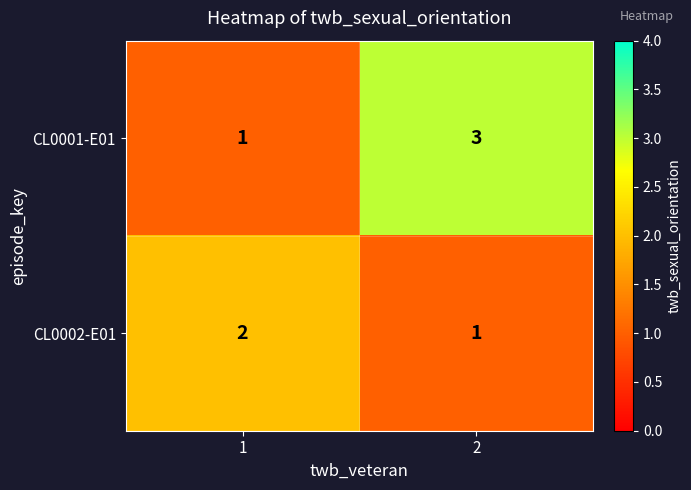

How many series are shown in this chart?

2